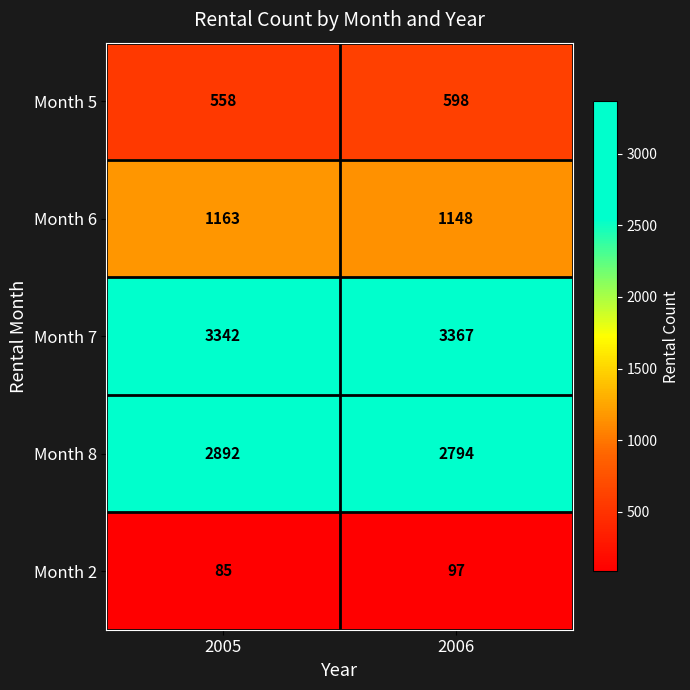

True or false: Month 2 has a value of 117 at 2005.

False